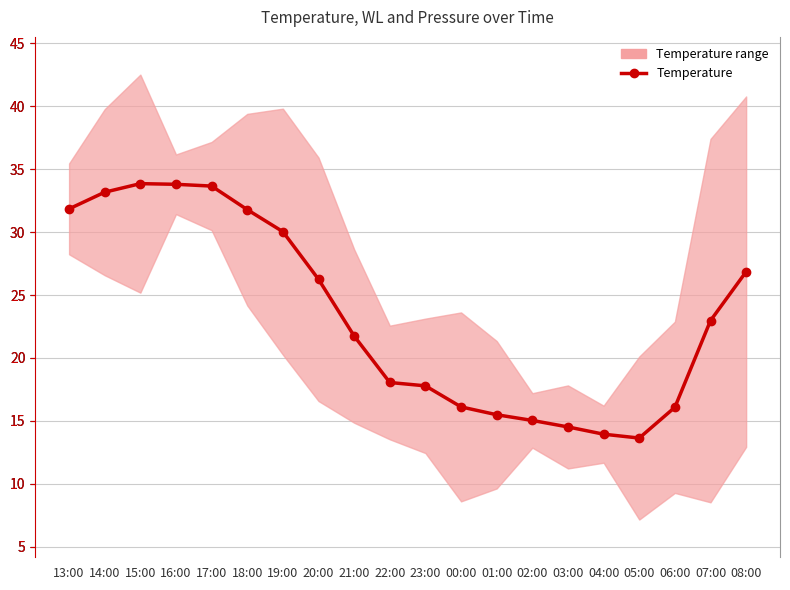

What is the ratio of the value at 05:00 to the value at 20:00?

0.5